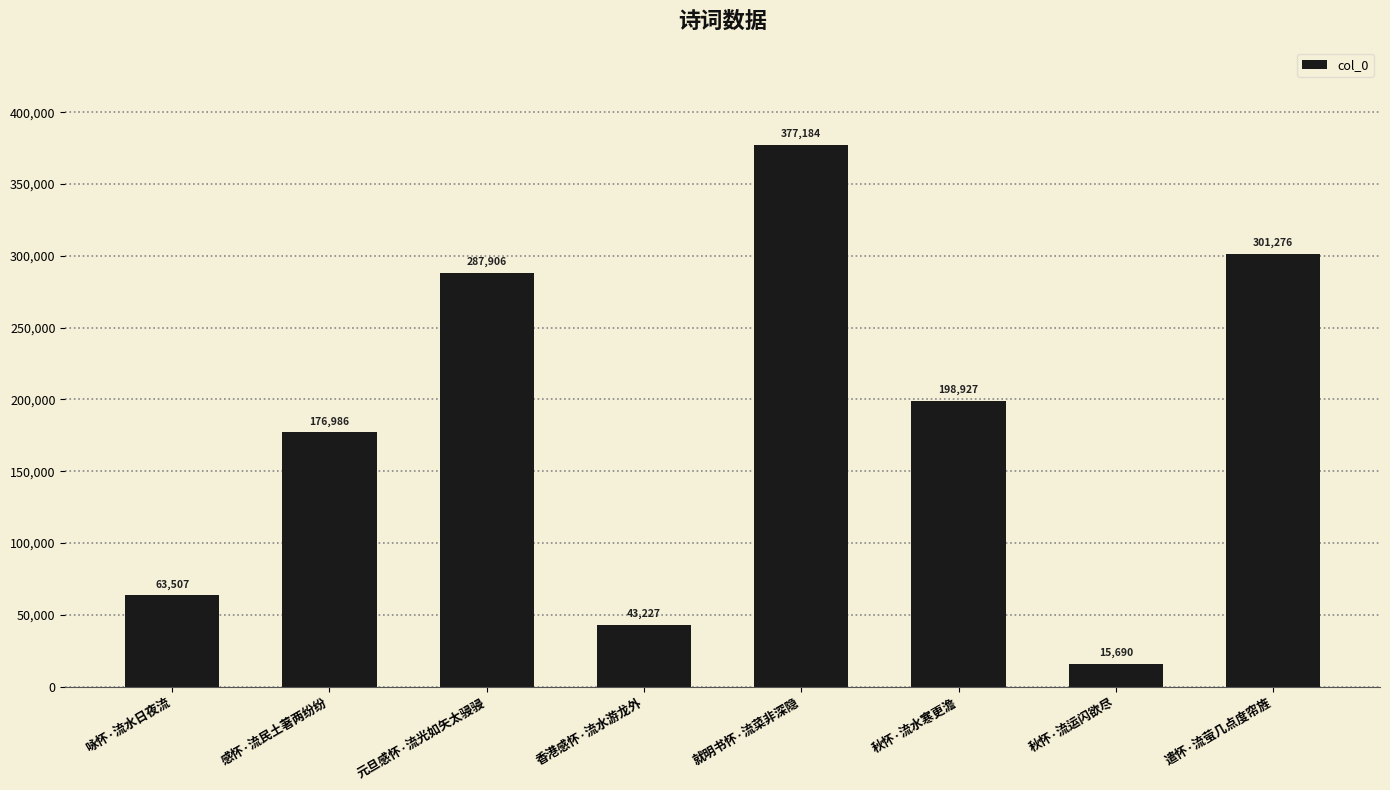

What is the change in value from 秋怀·流运闪欲尽 to 遣怀·流萤几点度帘旌?

+285586